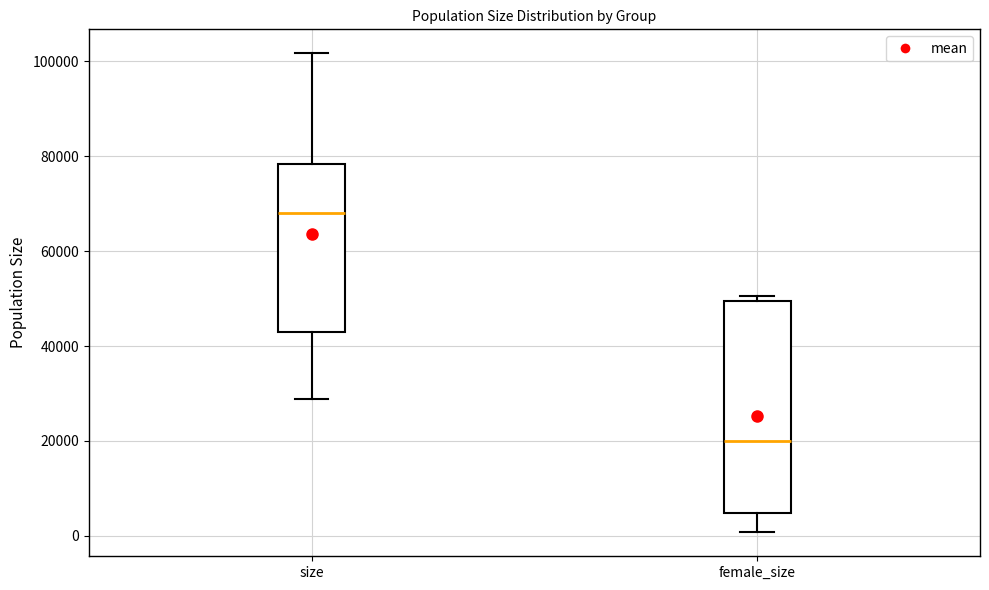

Which box is the tallest, from its lower edge to its upper edge?

female_size